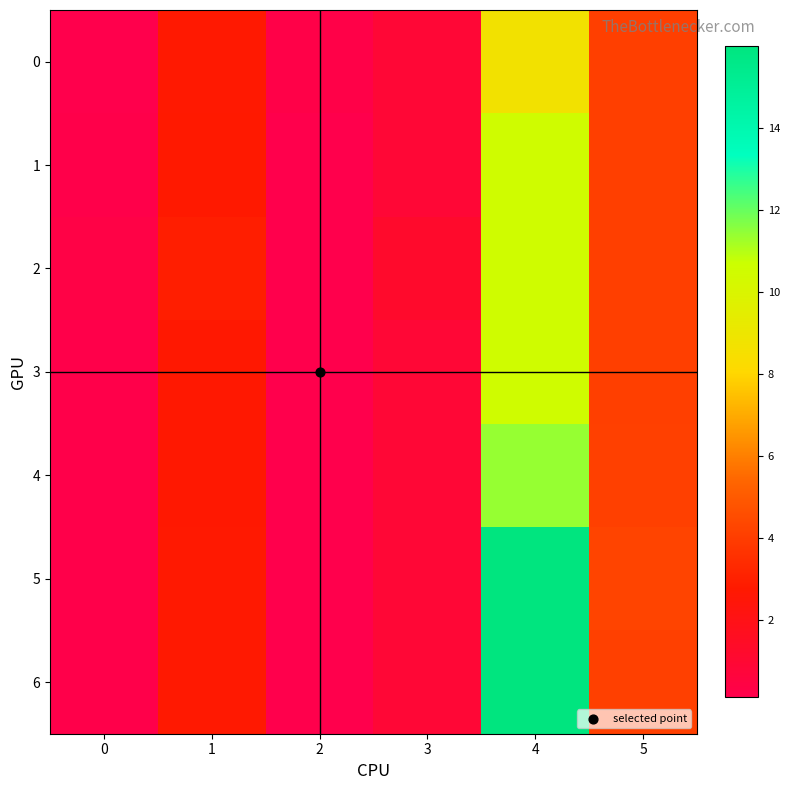

Reading left to right, transcribe all the data shown in this chart.

0: 0=0.1	1=2.7	2=0.2	3=0.9	4=8.7	5=4.1
1: 0=0.2	1=2.8	2=0.1	3=0.8	4=10.5	5=4.1
2: 0=0.3	1=2.9	2=0.1	3=1.2	4=10.5	5=4.1
3: 0=0.2	1=2.7	2=0.1	3=0.8	4=10.5	5=4.1
4: 0=0.2	1=2.7	2=0.1	3=0.8	4=11.4	5=4.1
5: 0=0.2	1=2.7	2=0.1	3=0.8	4=16.0	5=4.2
6: 0=0.2	1=2.7	2=0.1	3=0.8	4=16.0	5=4.1